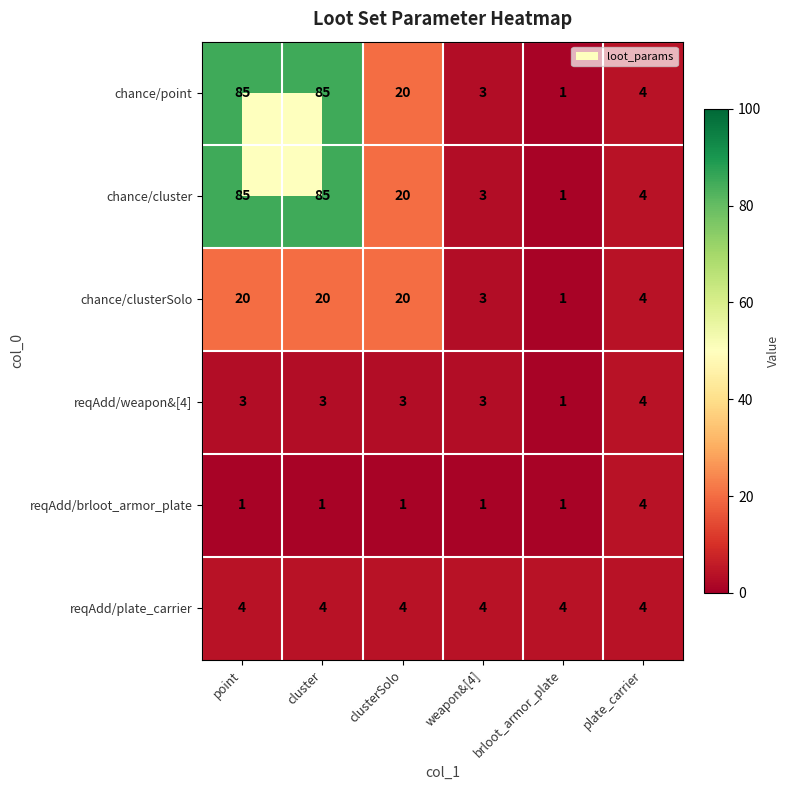

The value of chance/cluster at plate_carrier is 4. True or false?

True